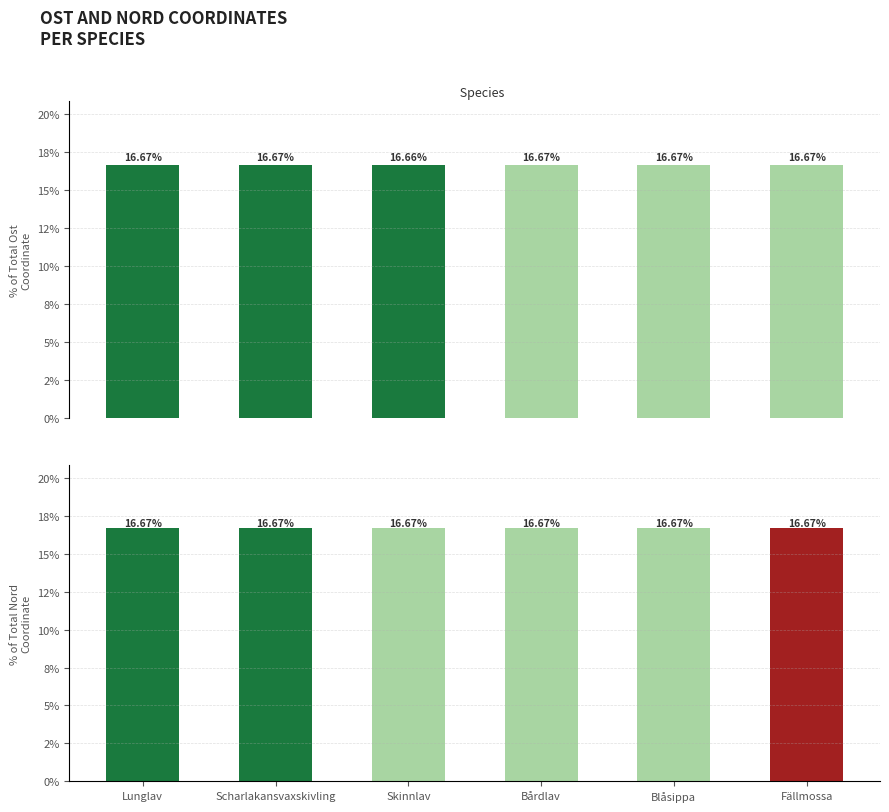

The Ost (Easting) series shows 16.7 at Skinnlav. True or false?

True